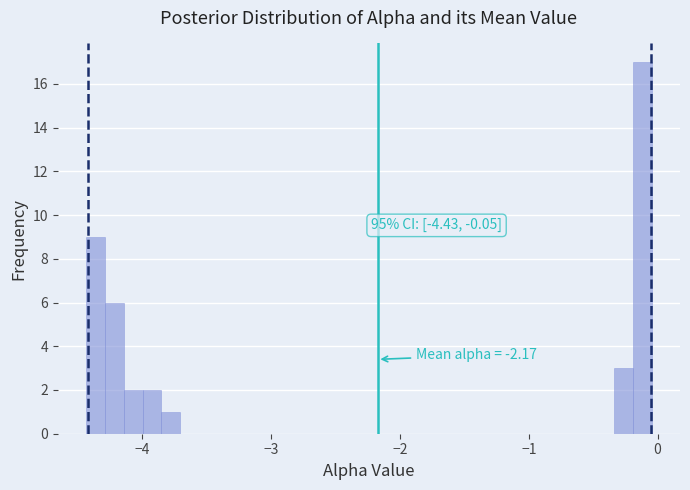

Read against the x-axis, roughly where is the centre of the tallest bar?

-0.1